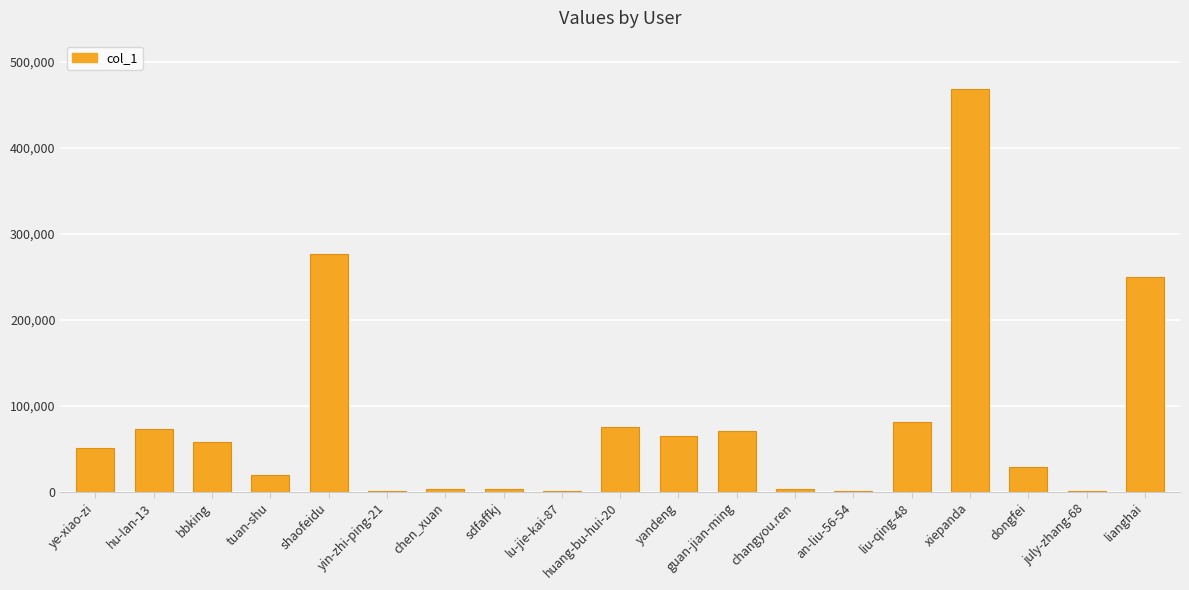

How many categories are shown in the chart?

19